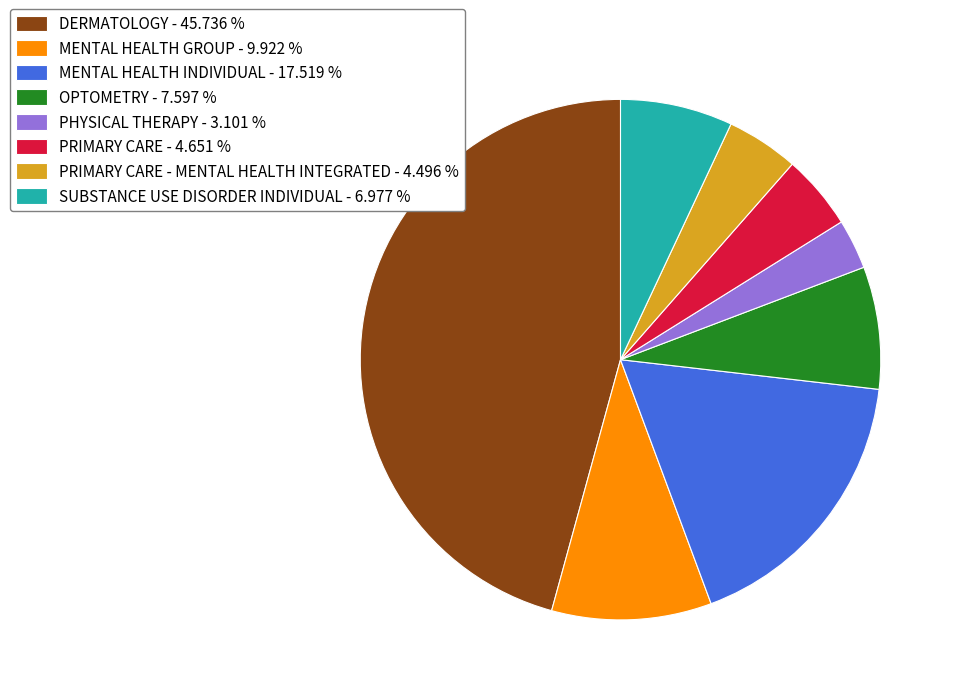

What is the smallest slice in the pie chart?

PHYSICAL THERAPY - 3.101 %